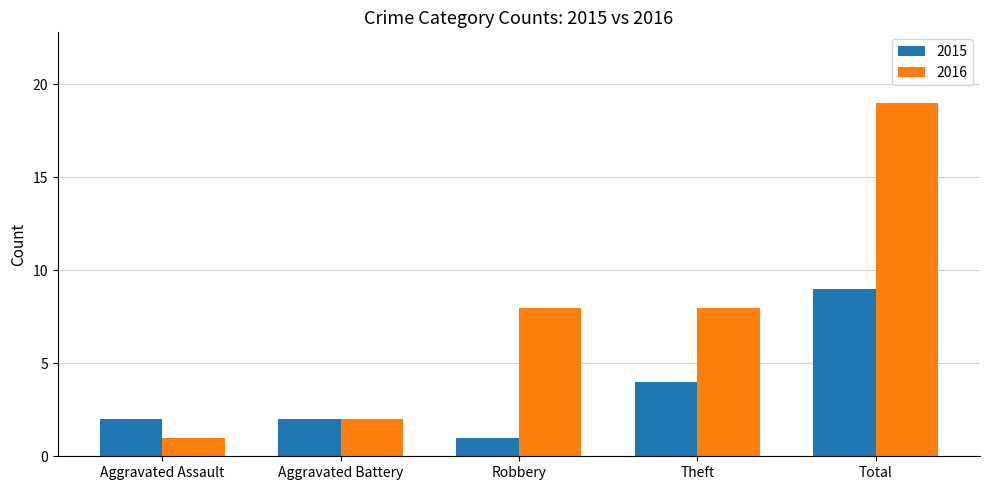

The 2015 series shows 1 at Aggravated Battery. True or false?

False